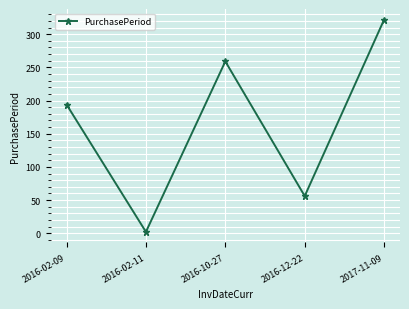

What is the difference between the second highest and second lowest values?

203